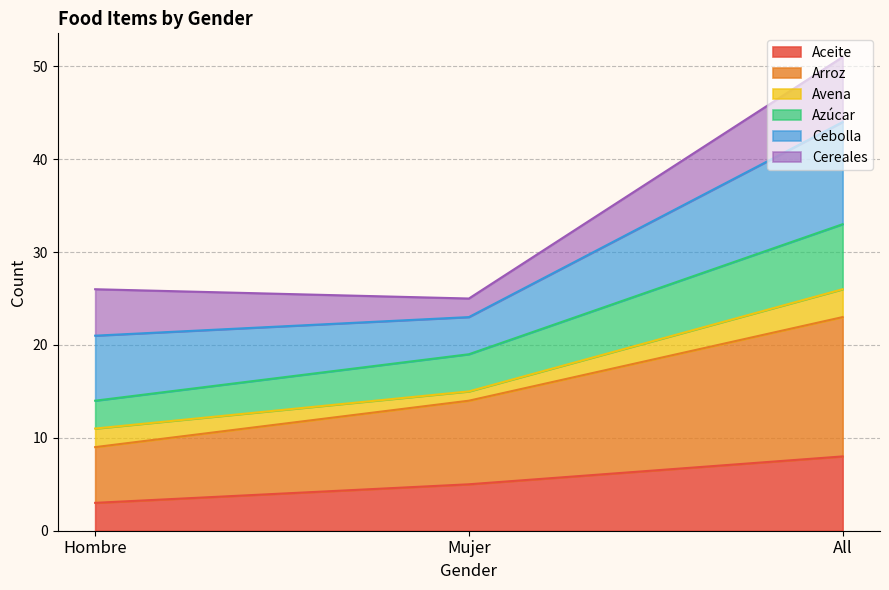

What position from the left is All?

3